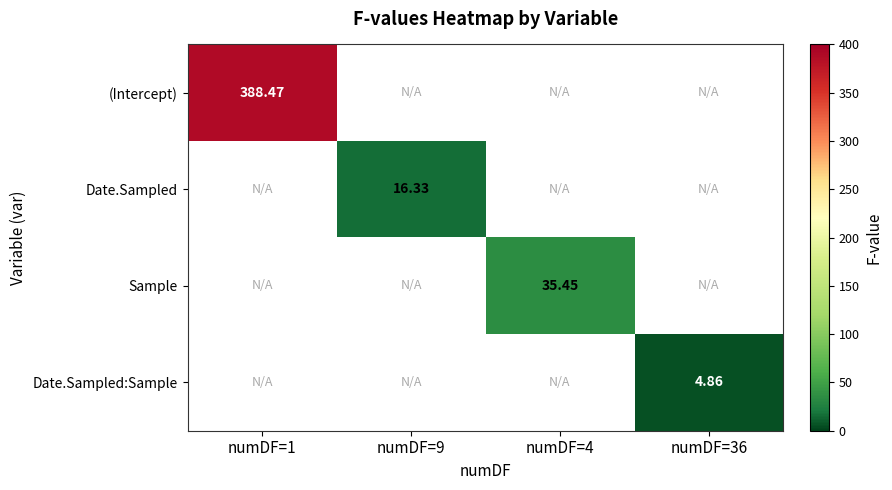

At which category does the chart reach its minimum across all series?

numDF=36